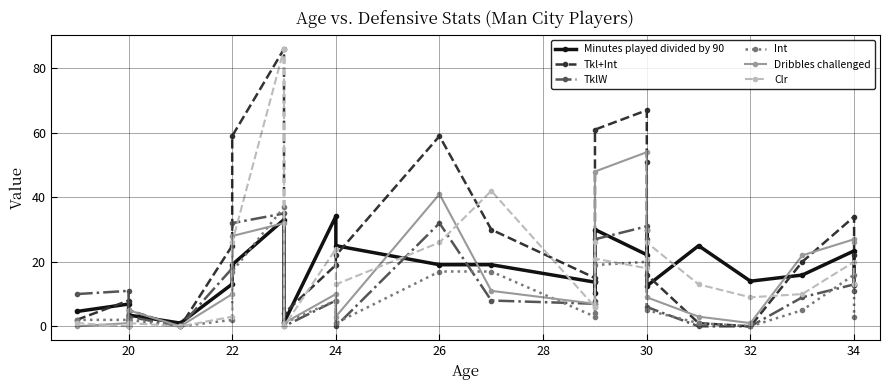

Which label corresponds to the smallest value in the chart?

20